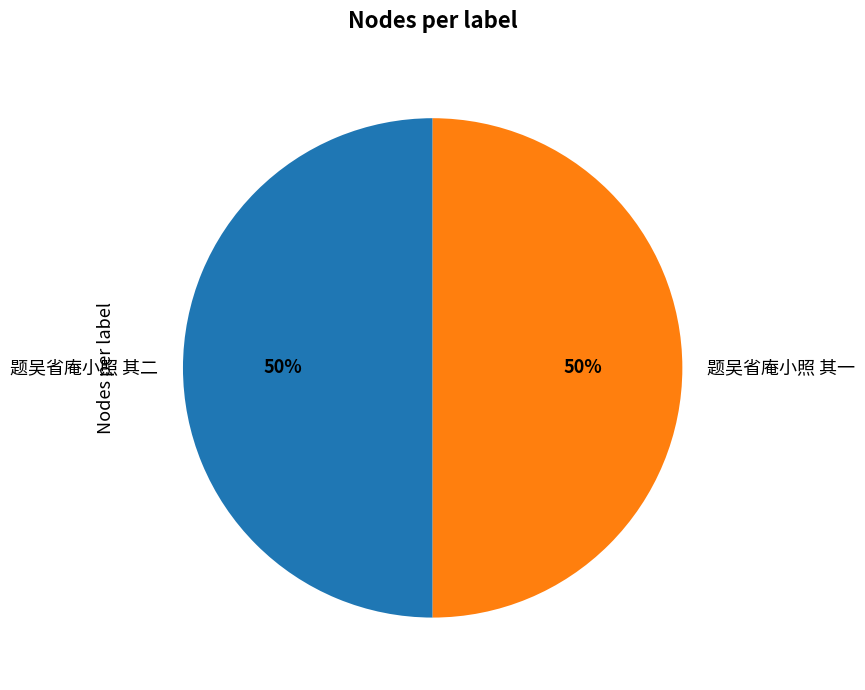

The 题吴省庵小照 其二 slice represents 35% of the pie. True or false?

False